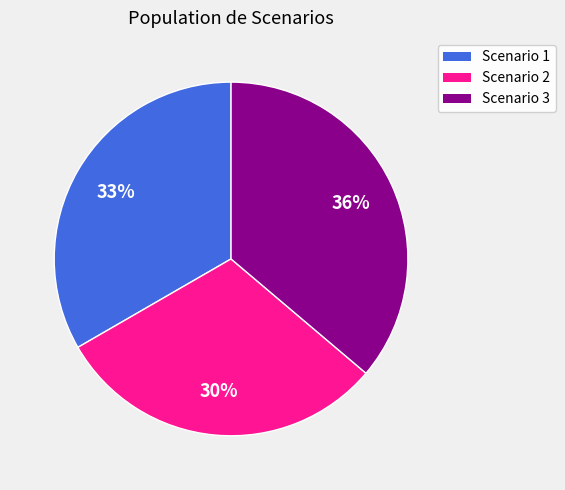

Is the sum of Scenario 2 and Scenario 3 greater than half?

Yes